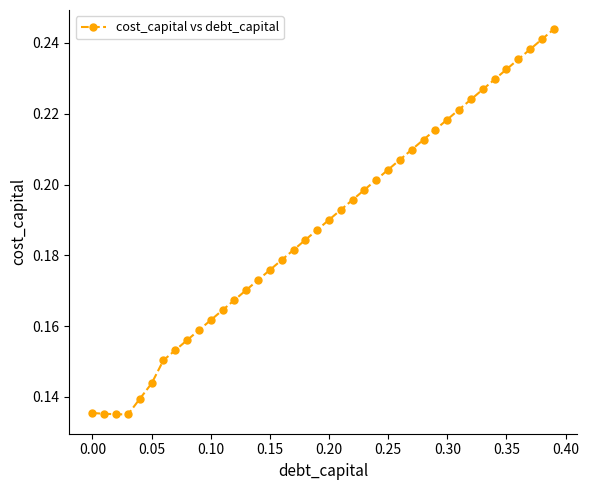

Count the values in the range 0 to 1.

40